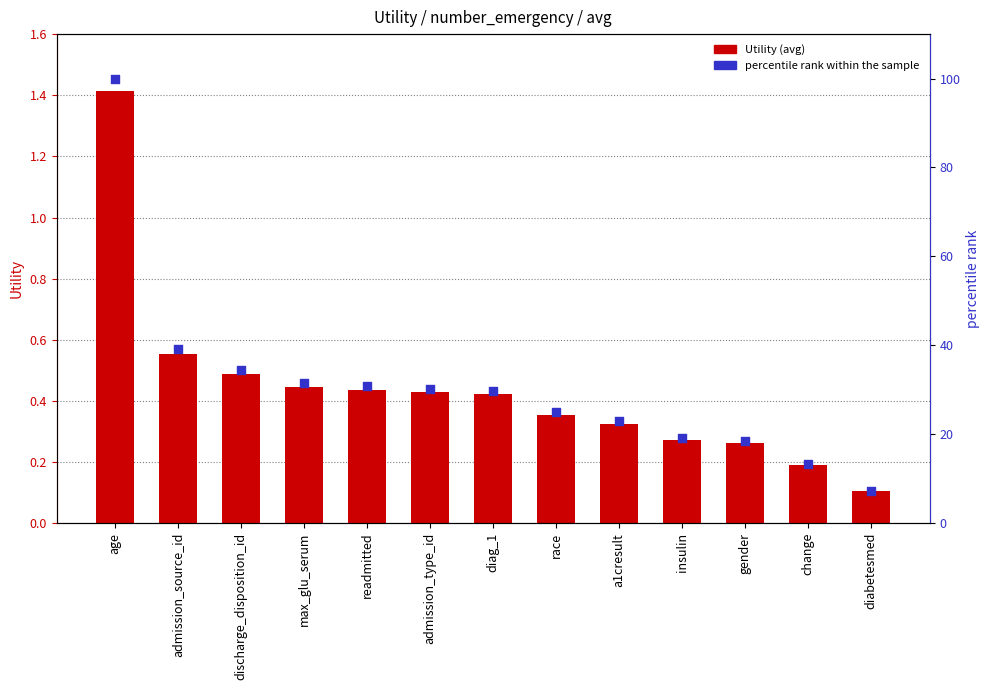

Which series has the largest total across all categories?

percentile rank within the sample